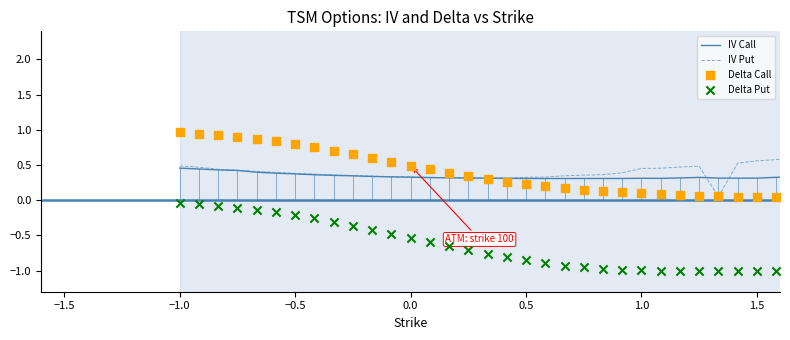

Which series reaches the minimum Y coordinate?

Delta Put